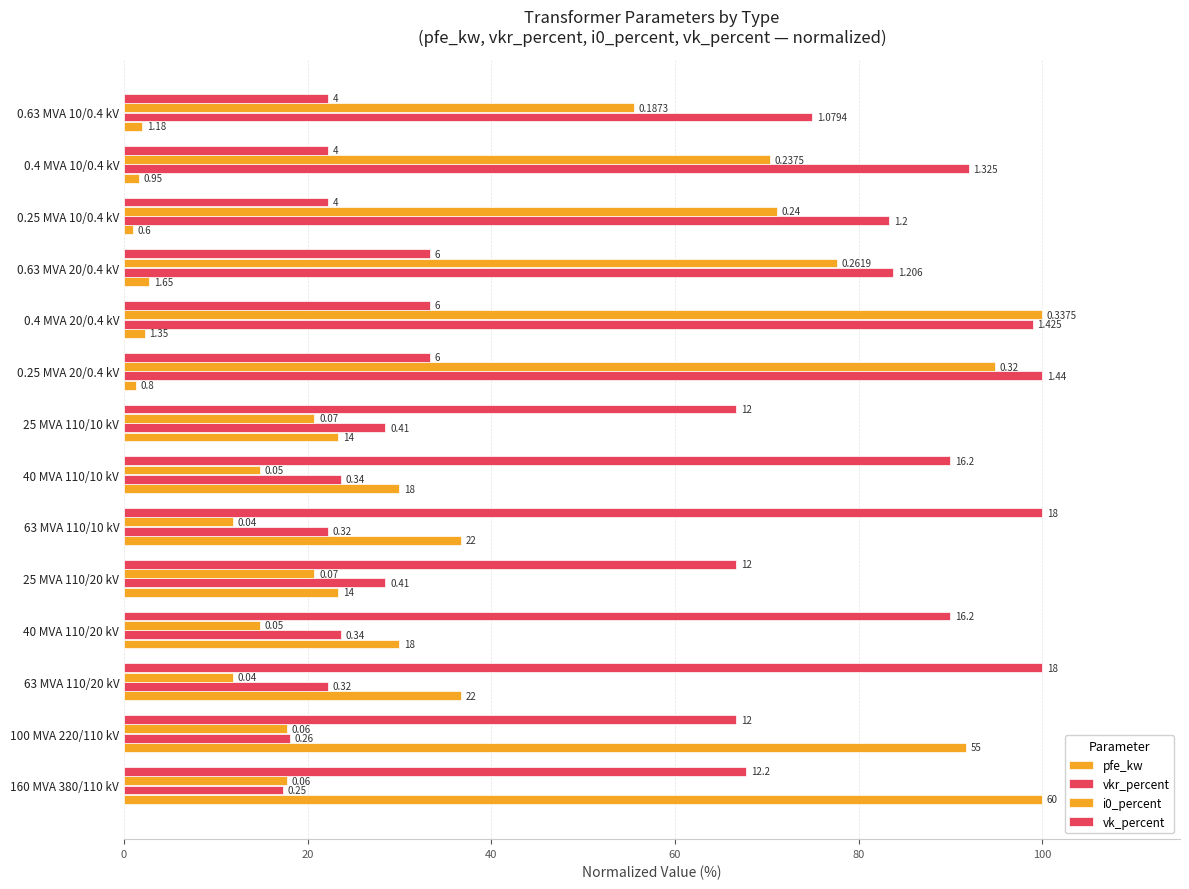

At how many categories does at least one series exceed 52?

14